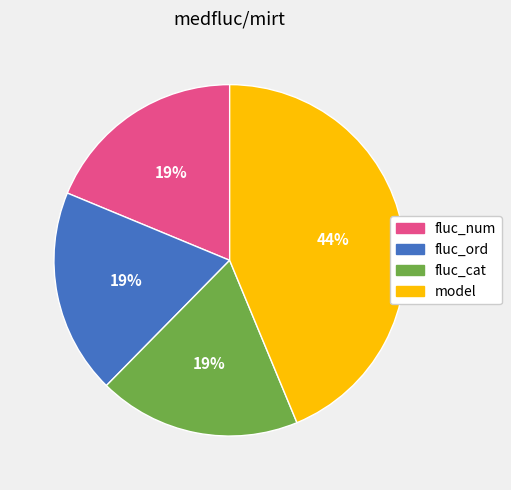

Is there a majority slice in this chart?

No